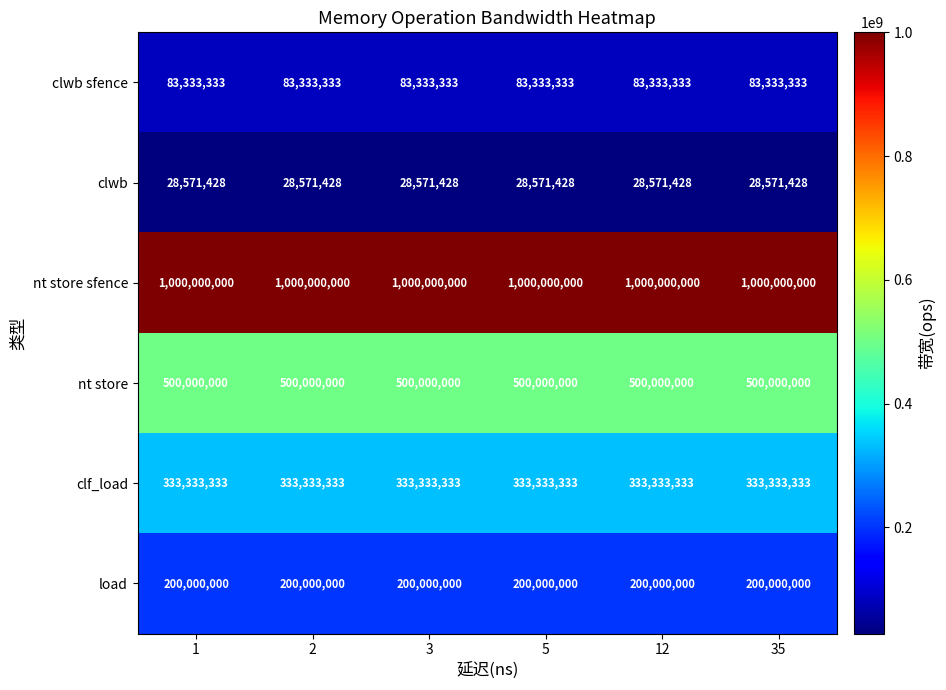

What is the sum of all load values?

1200000000